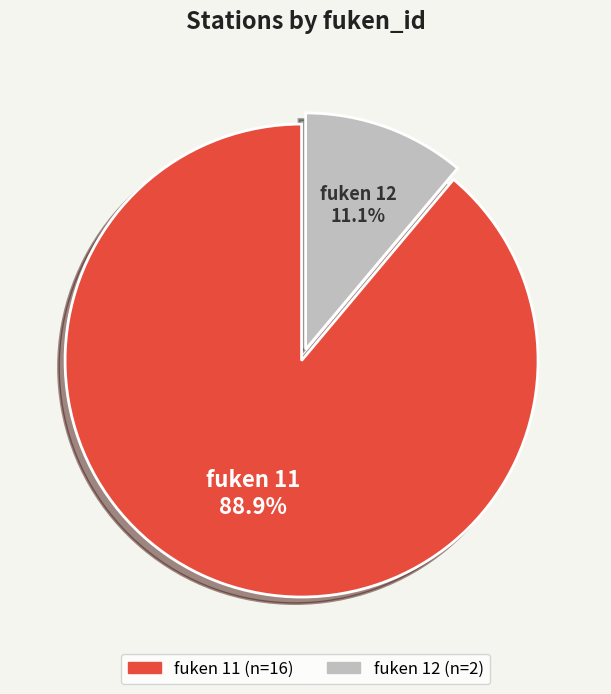

Is there a majority slice in this chart?

Yes